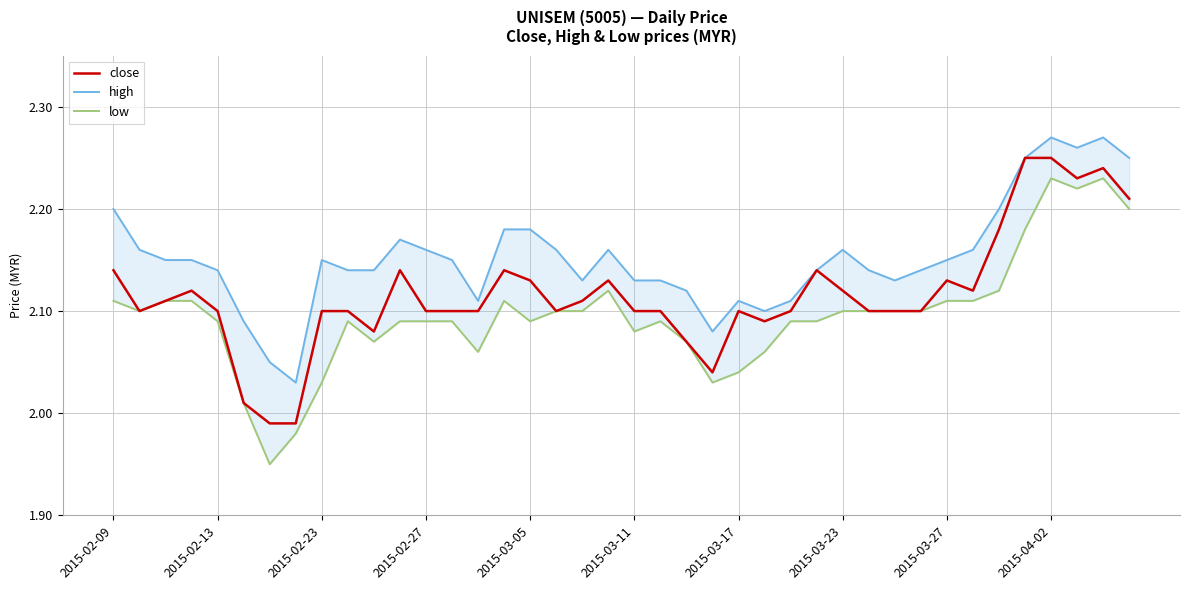

True or false: high has more than 2 points higher than both neighbors.

True